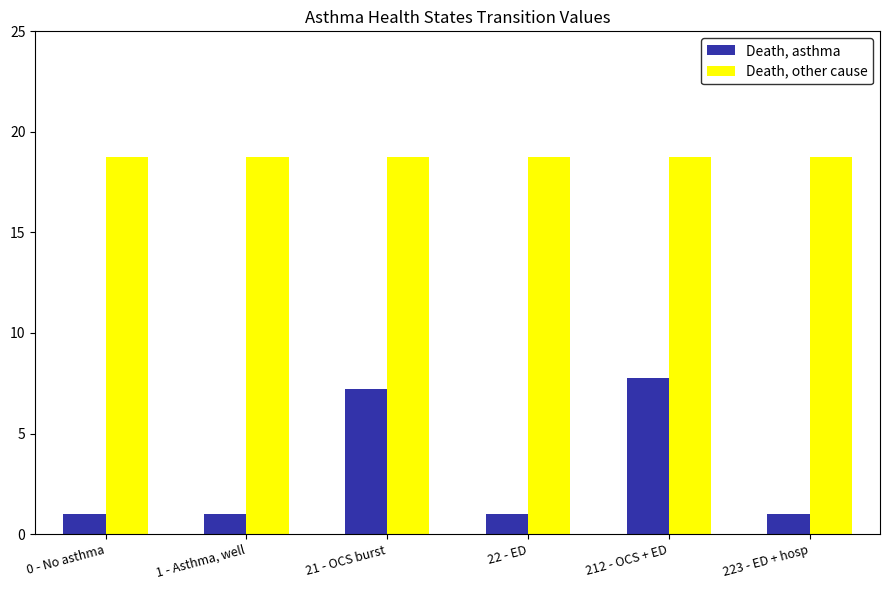

Which series has the largest range (max minus min)?

Death, asthma